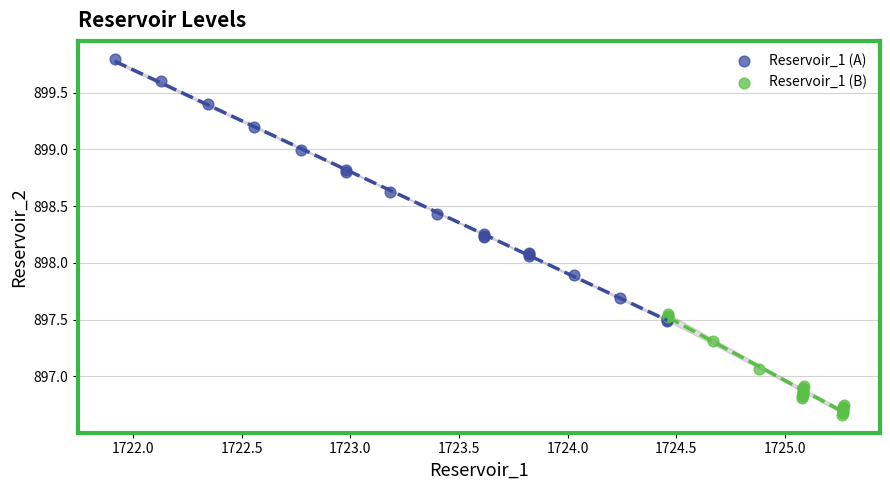

Which series contains the lowest Y value?

Reservoir_1 (B)